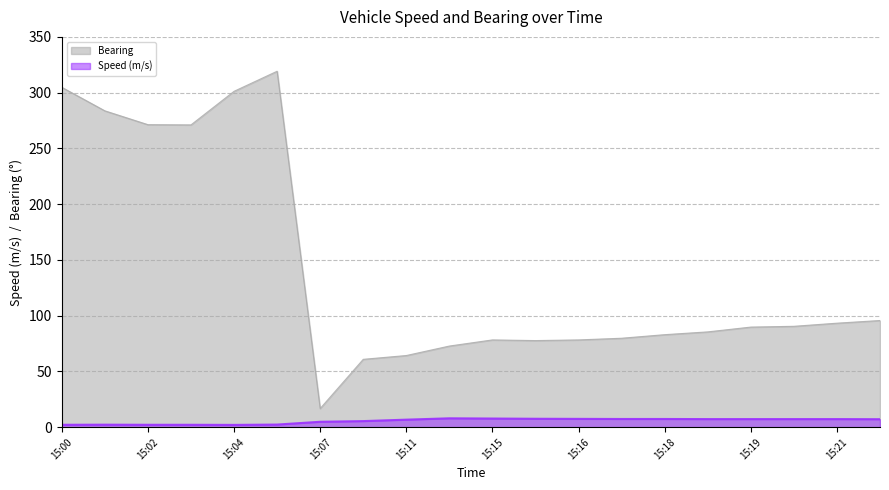

Is it true that Speed (m/s) equals 3.6 at 15:22?

False